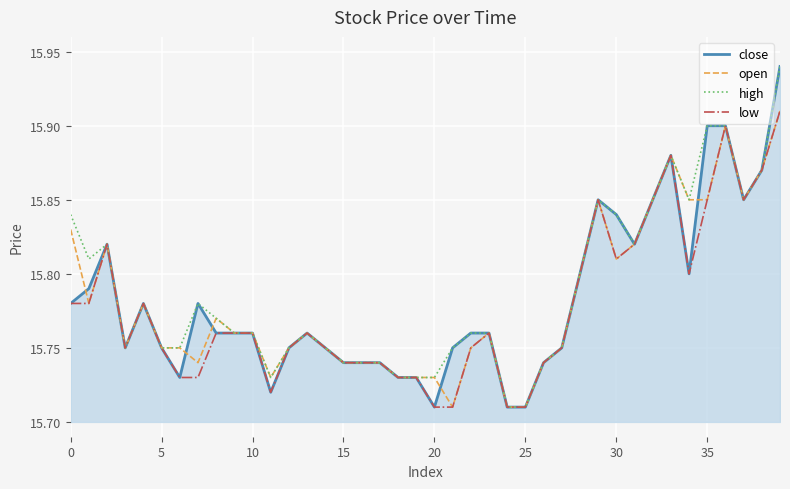

Is this an area chart (filled region under the line)?

Yes